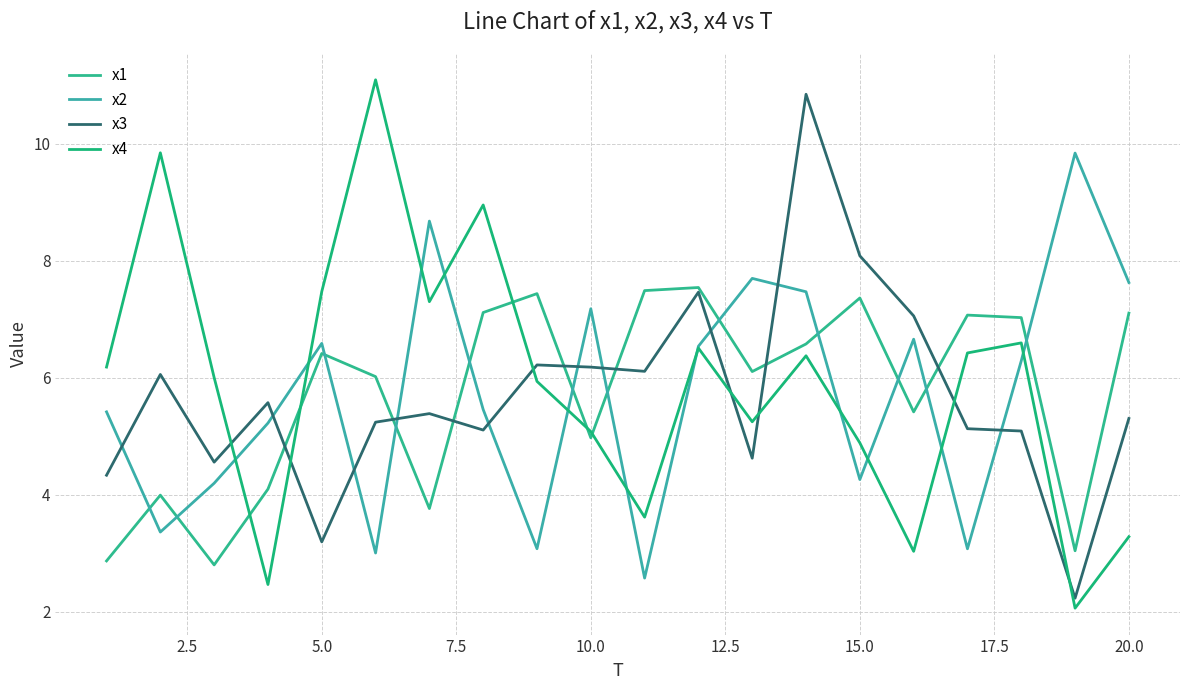

How many lines are shown in the chart?

4